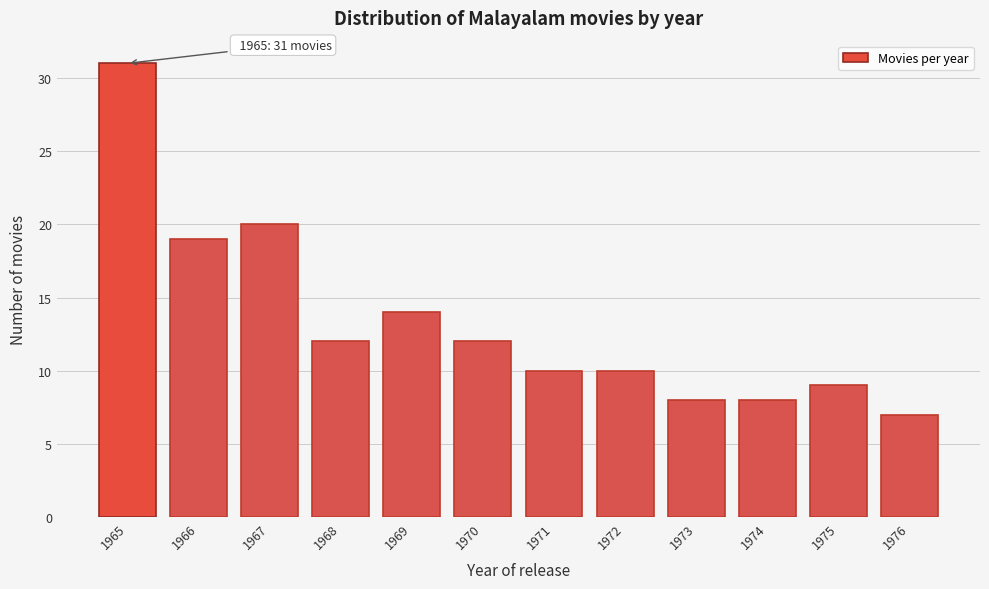

Reading right to left, list all the values displayed in this chart.

7	9	8	8	10	10	12	14	12	20	19	31